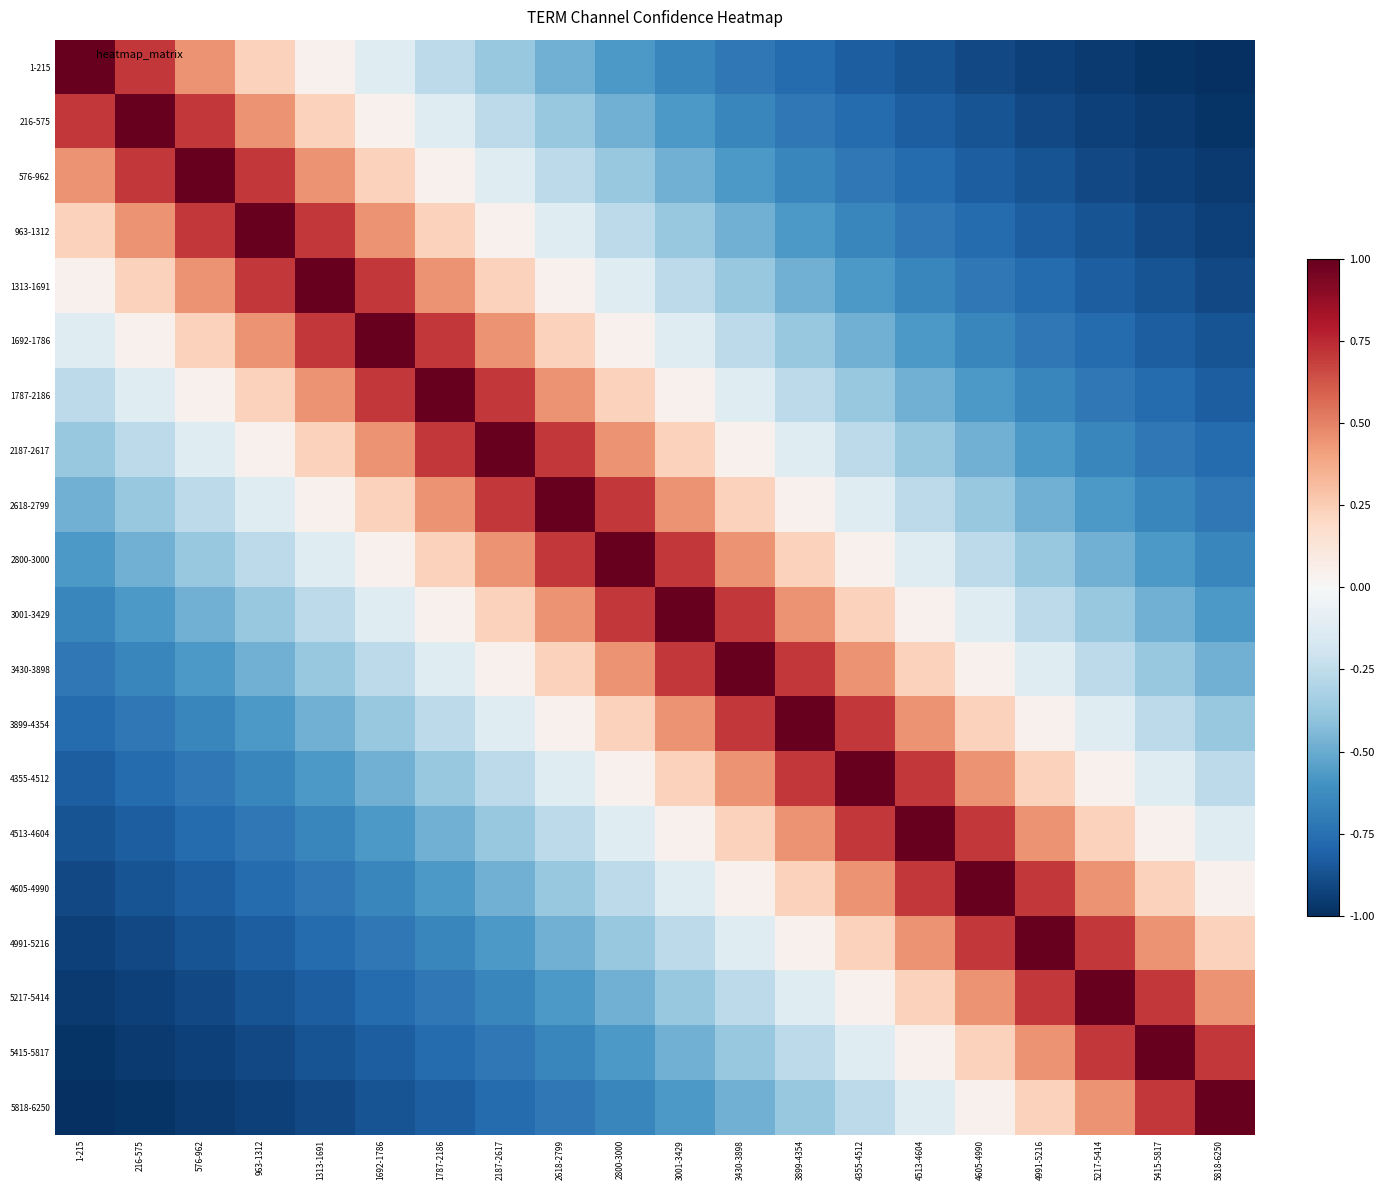

What is the total value across all series at 2187-2617?

-0.9